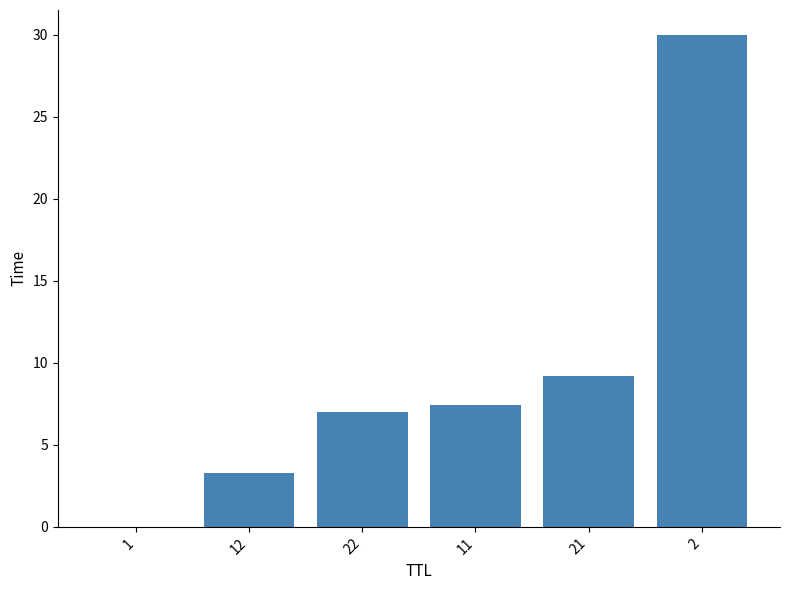

Approximately how many times larger is the value at 2 compared to 12?

9.2